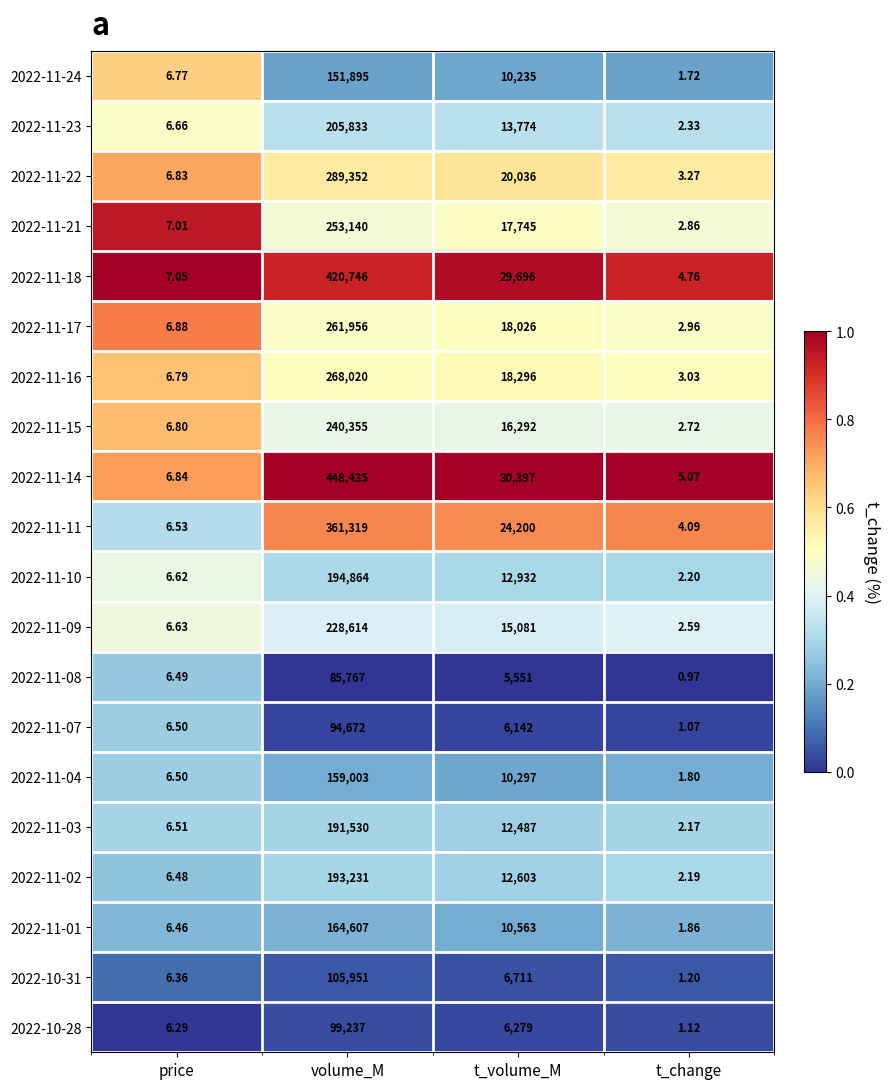

Where does the 2022-11-15 series first go above 16292?

volume_M